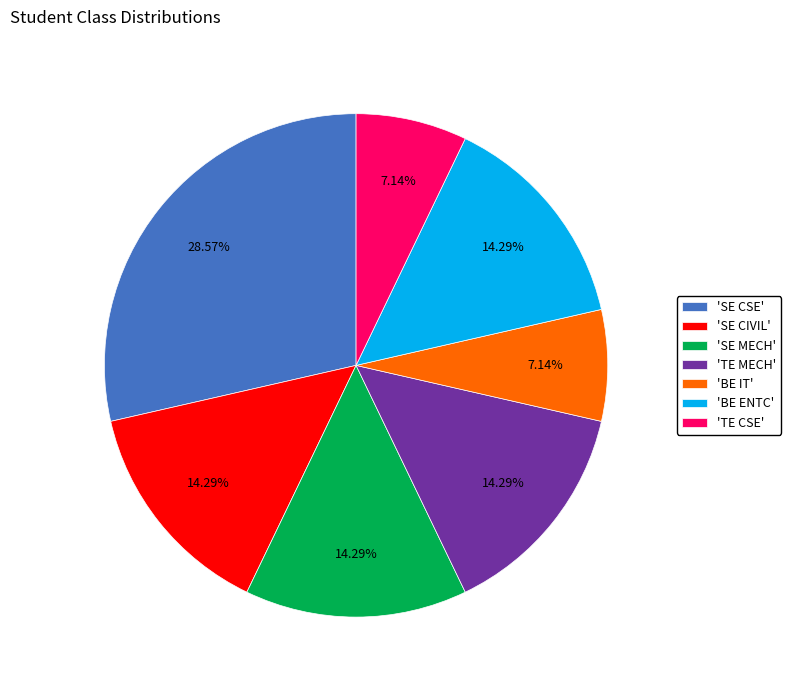

How many slices are in this pie chart?

7